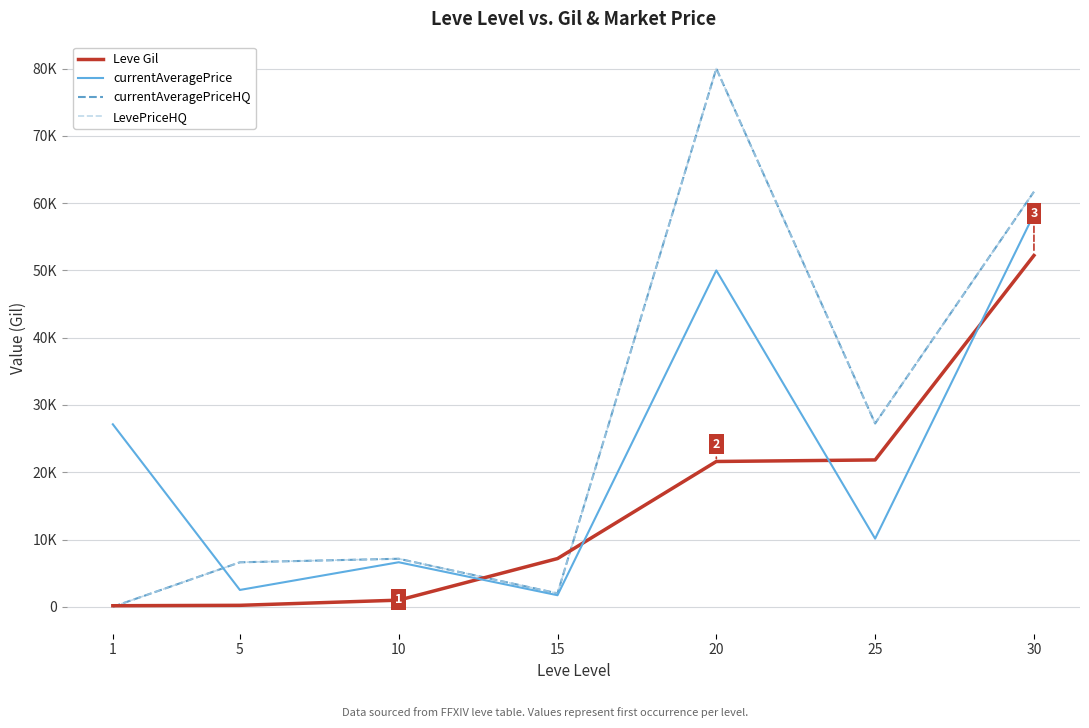

True or false: Leve Gil and currentAveragePrice cross at least once.

True